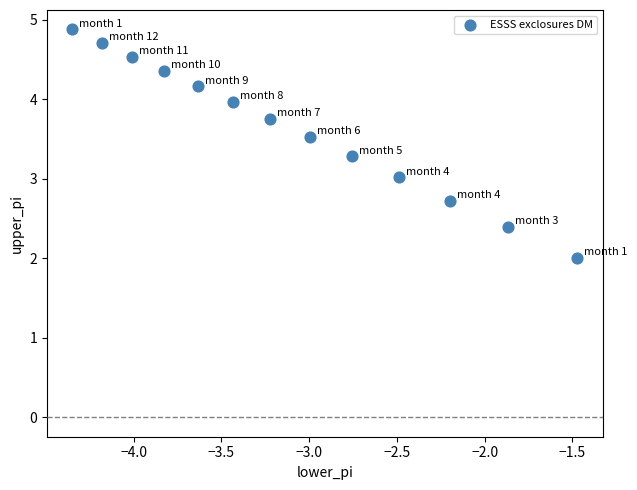

What is the range of Y values (max minus min)?

2.9